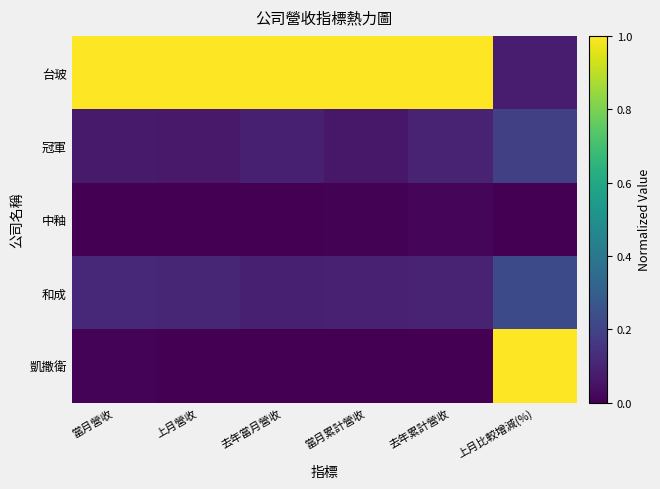

Reading left to right, list all the values displayed in this chart.

台玻: 當月營收=1.0	上月營收=1.0	去年當月營收=1.0	當月累計營收=1.0	去年累計營收=1.0	上月比較增減(%)=0.1
冠軍: 當月營收=0.1	上月營收=0.1	去年當月營收=0.1	當月累計營收=0.1	去年累計營收=0.1	上月比較增減(%)=0.2
中釉: 當月營收=0.0	上月營收=0.0	去年當月營收=0.0	當月累計營收=0.0	去年累計營收=0.0	上月比較增減(%)=0.0
和成: 當月營收=0.1	上月營收=0.1	去年當月營收=0.1	當月累計營收=0.1	去年累計營收=0.1	上月比較增減(%)=0.2
凱撒衛: 當月營收=0.0	上月營收=0.0	去年當月營收=0.0	當月累計營收=0.0	去年累計營收=0.0	上月比較增減(%)=1.0